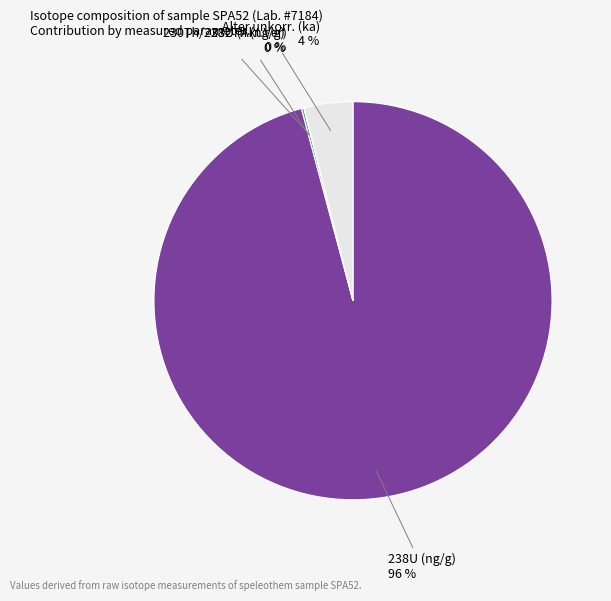

Is there any slice that represents more than half of the pie?

Yes